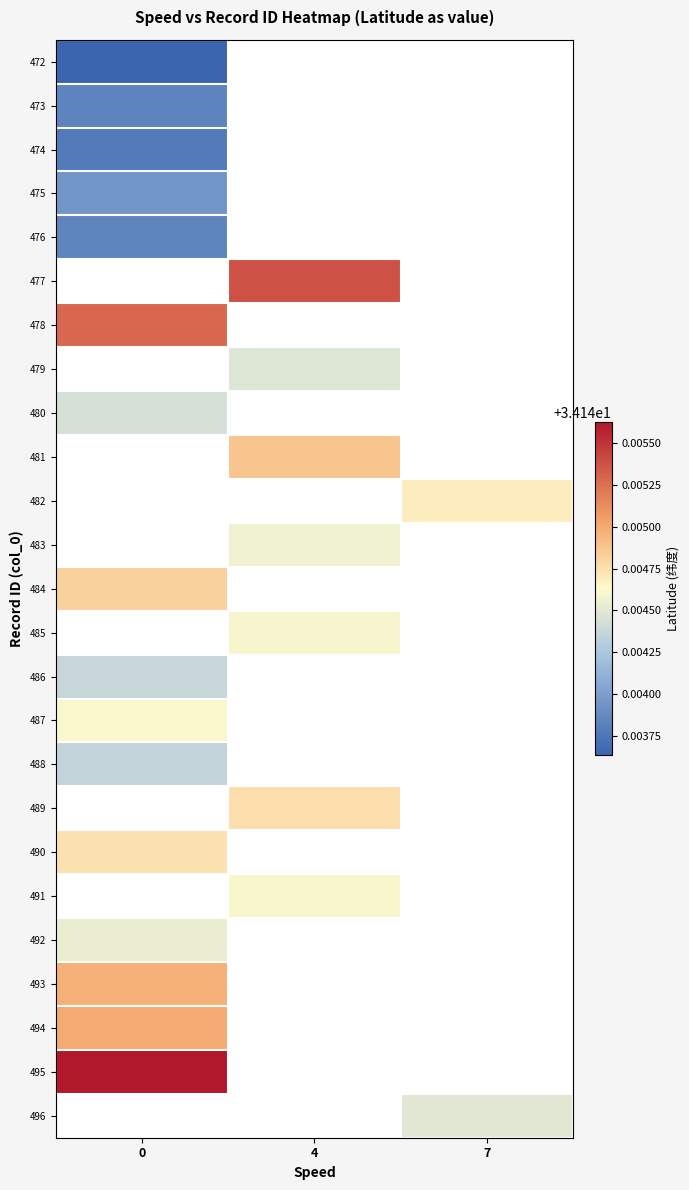

What is the highest value of the 472 series?

34.1